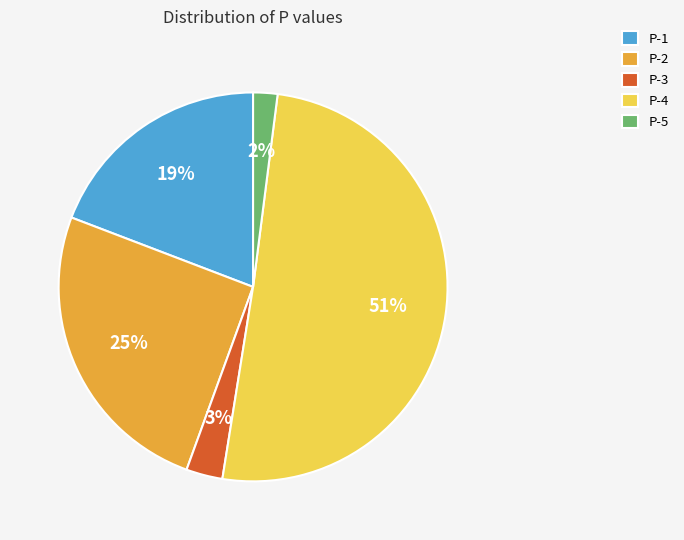

Is P-2 the majority of the pie?

No